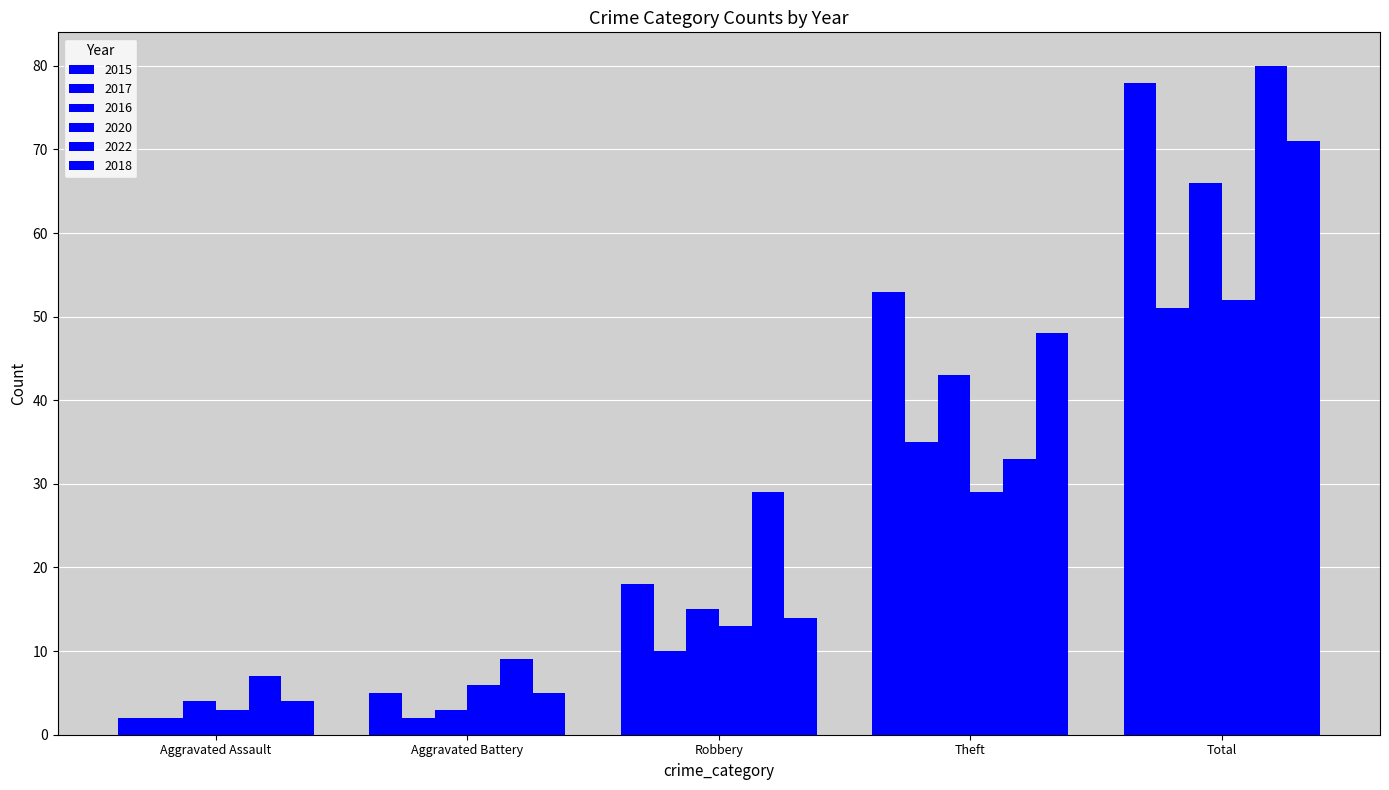

Which category has the lowest value in the 2022 series?

Aggravated Assault